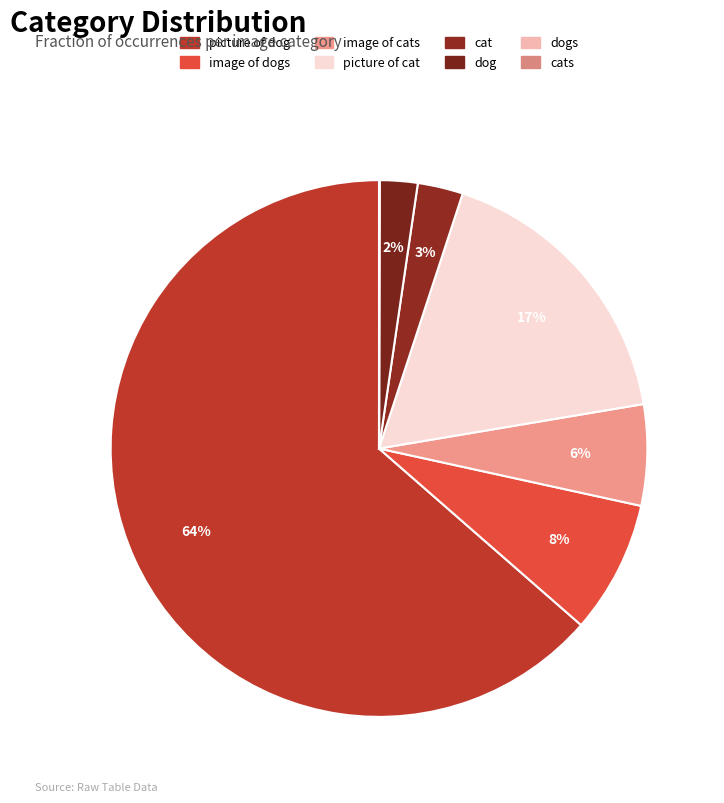

How many segments does this pie chart have?

8